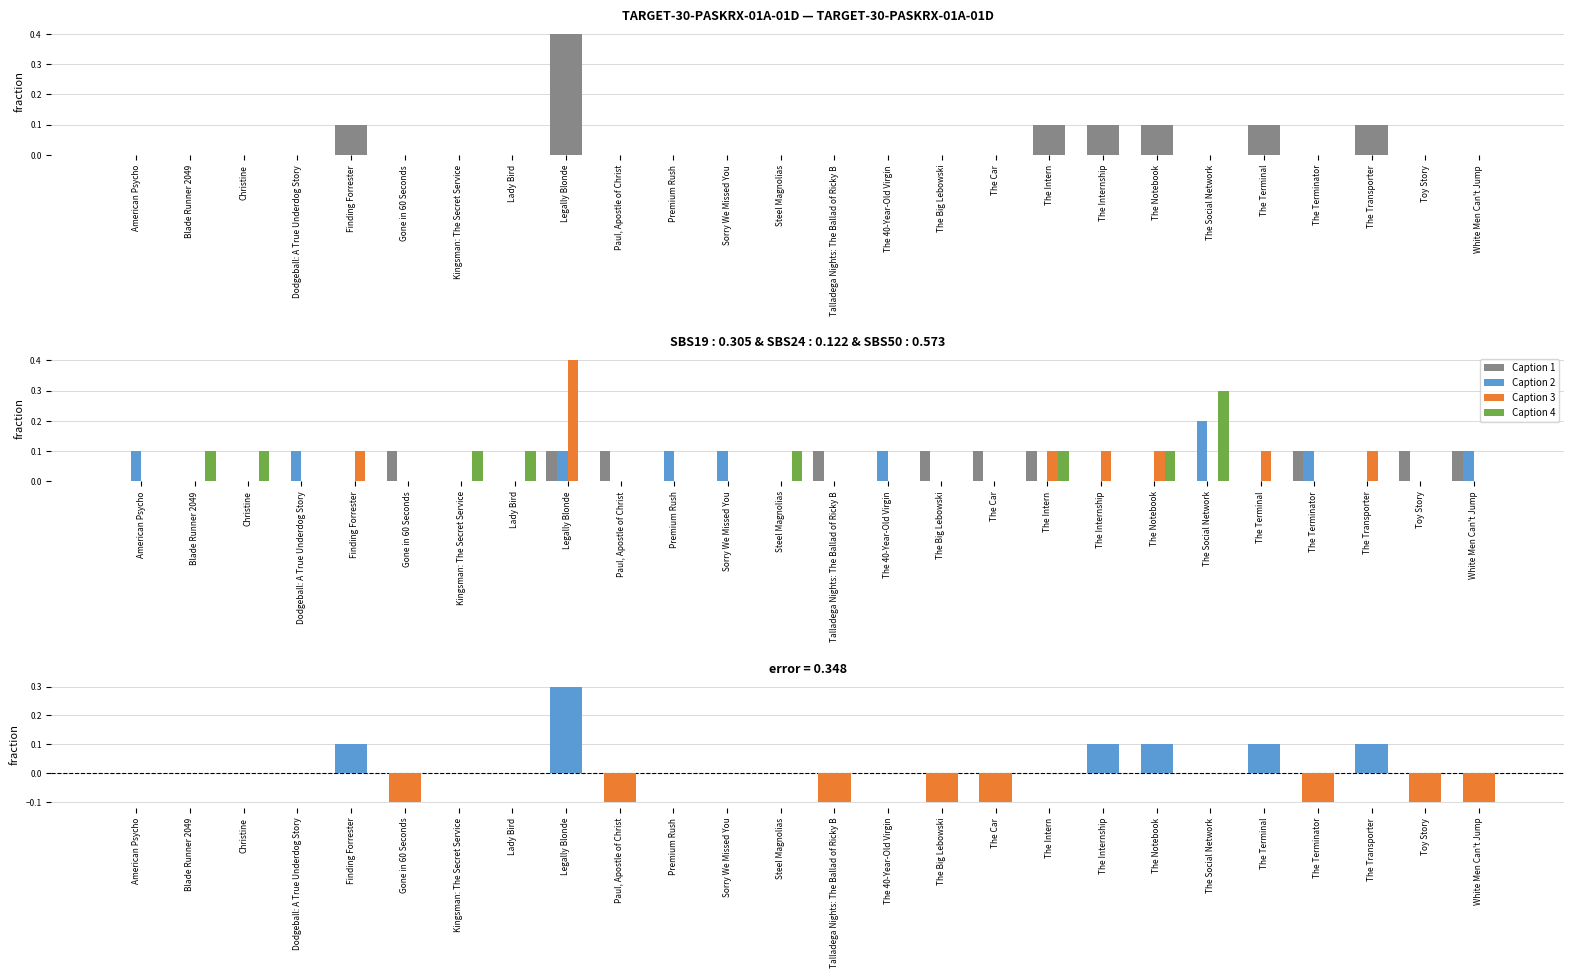

Which series has the largest range (max minus min)?

Caption 3